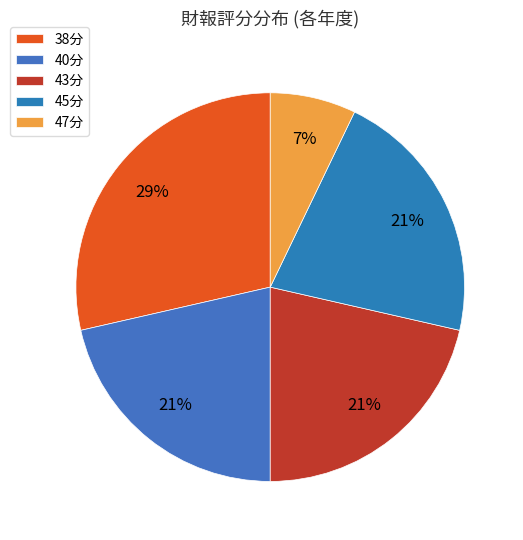

How many slices are in this pie chart?

5